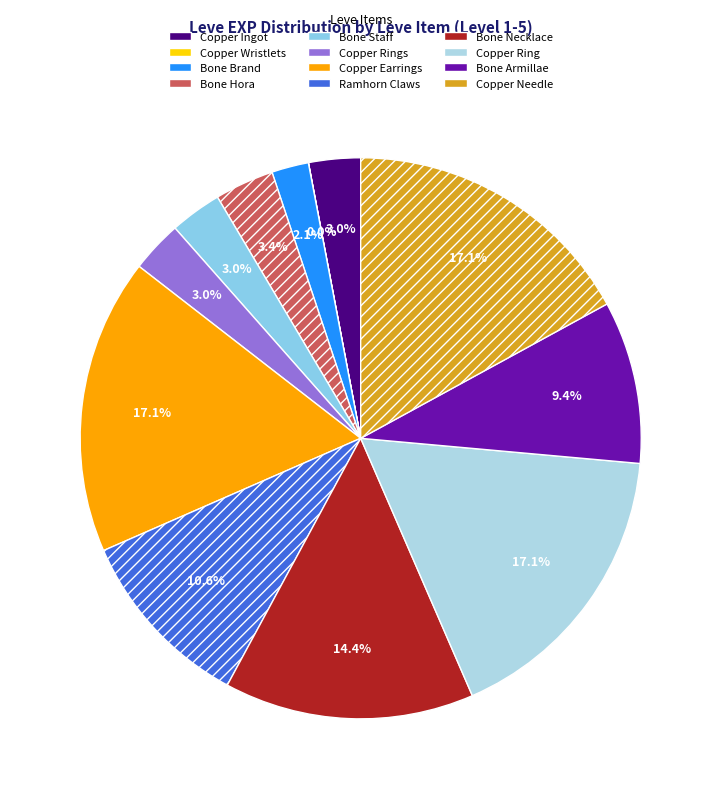

How many slices are in this pie chart?

12